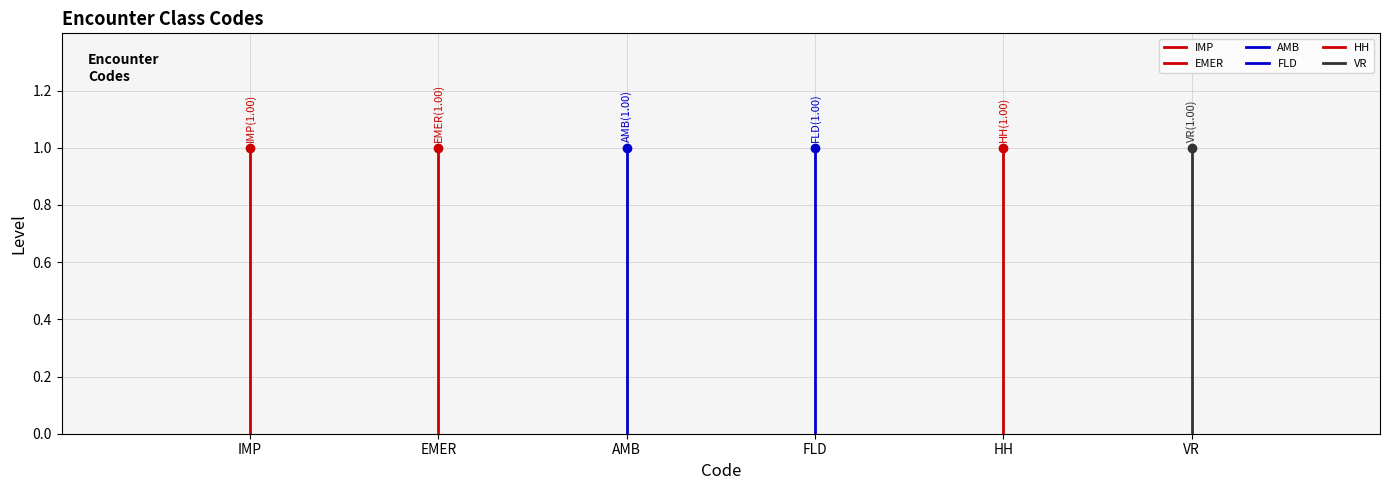

The value of IMP at IMP is 1. True or false?

False